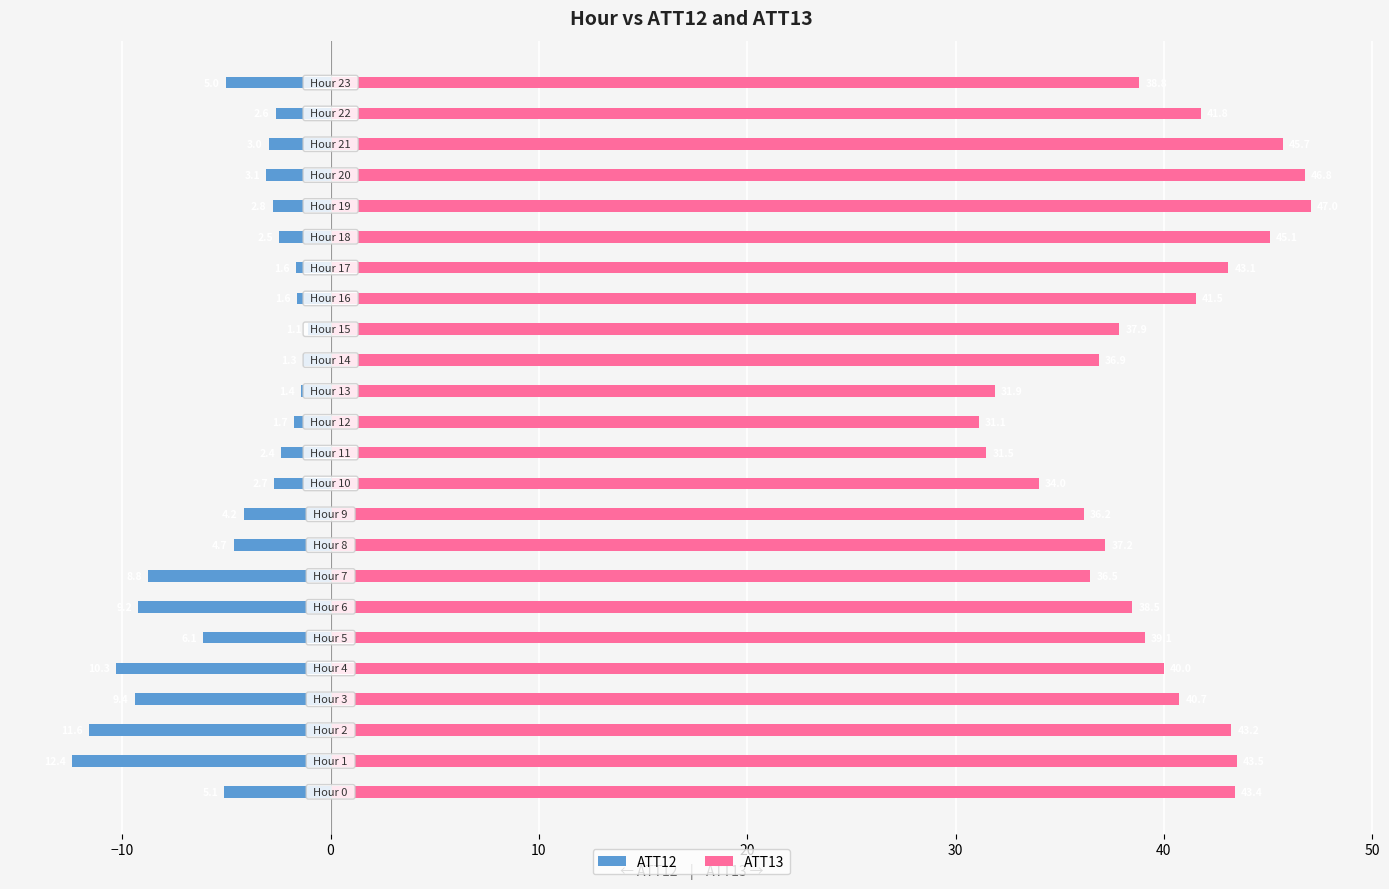

Which has a higher value, 9 or 20?

20